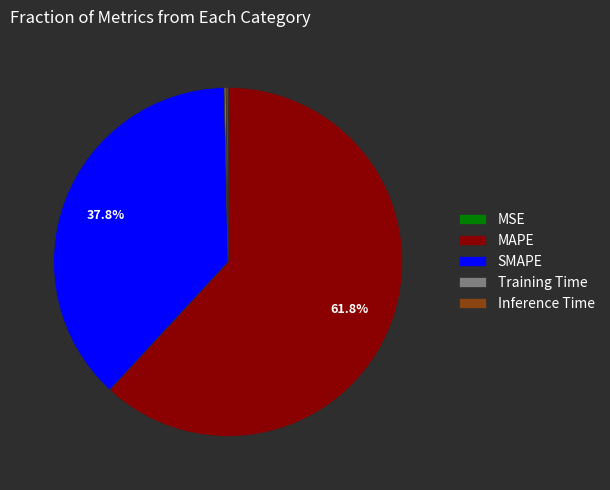

Which slice is the largest?

MAPE